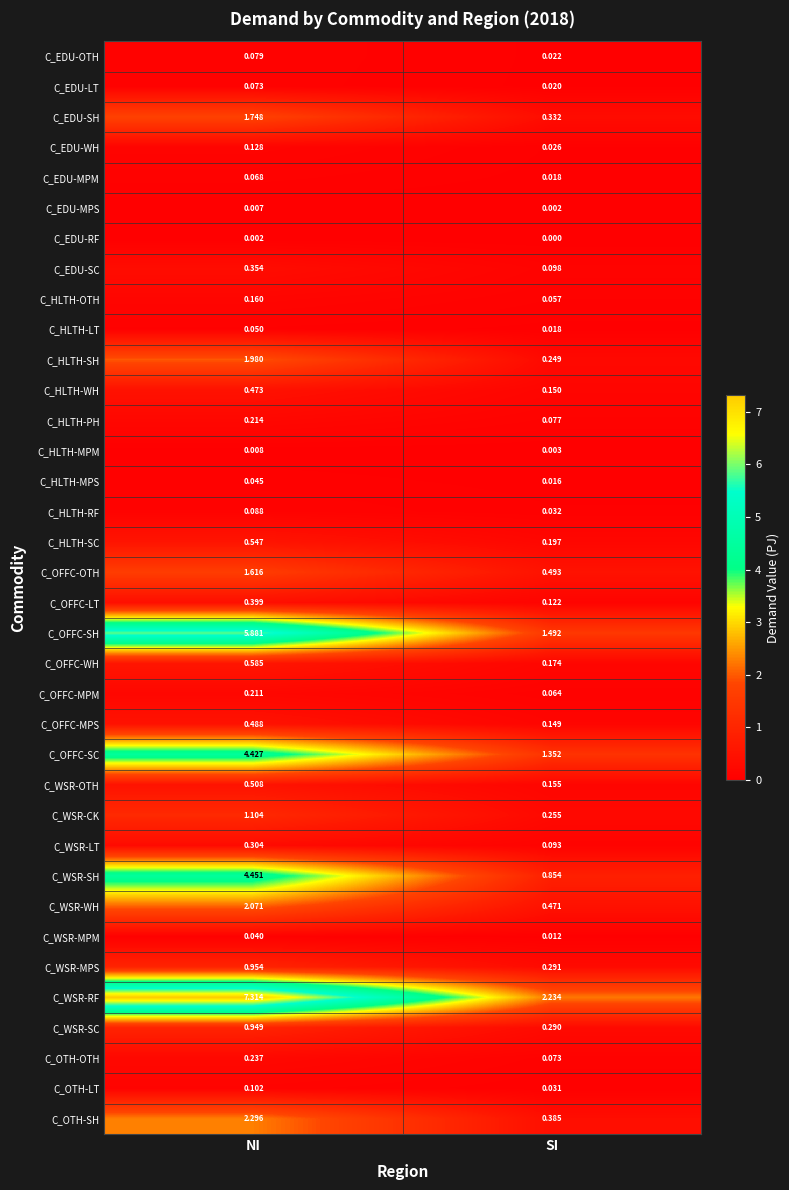

Which series has the widest spread of values?

C_WSR-RF